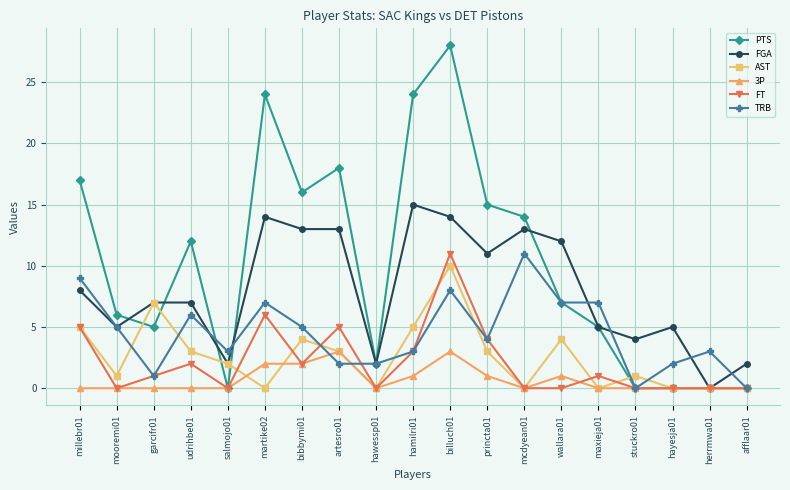

At which category does the chart reach its peak across all series?

billuch01